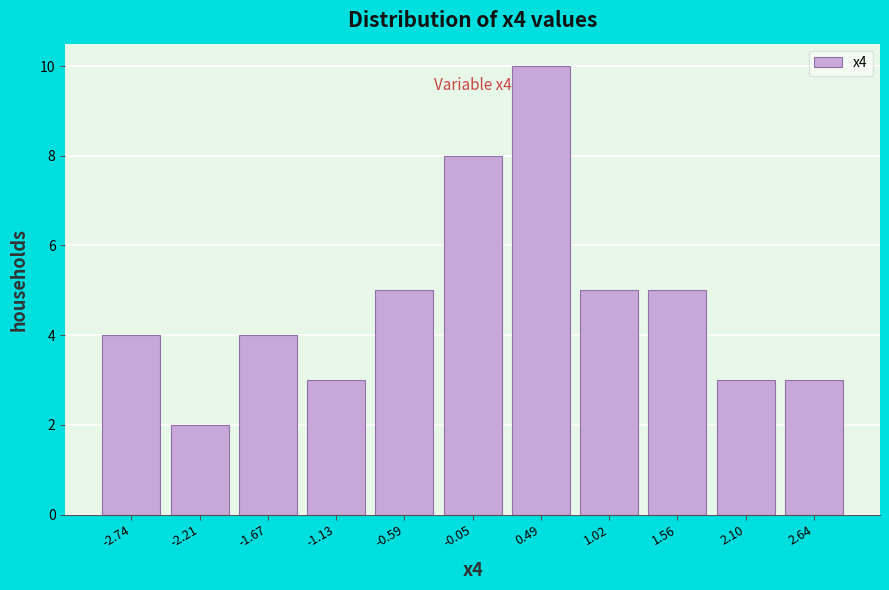

Which range on the x-axis has the tallest bar?

0.2 to 0.8